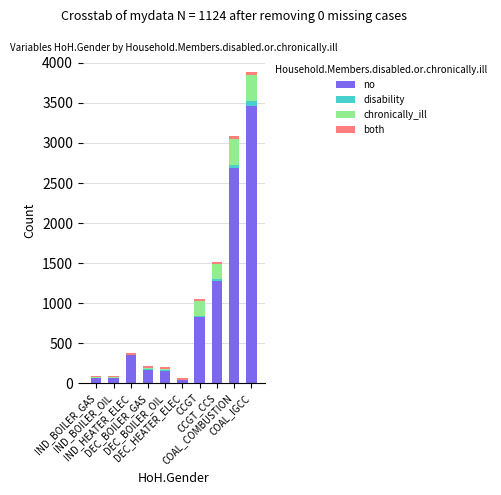

What is the highest value of the no series?

3466.0